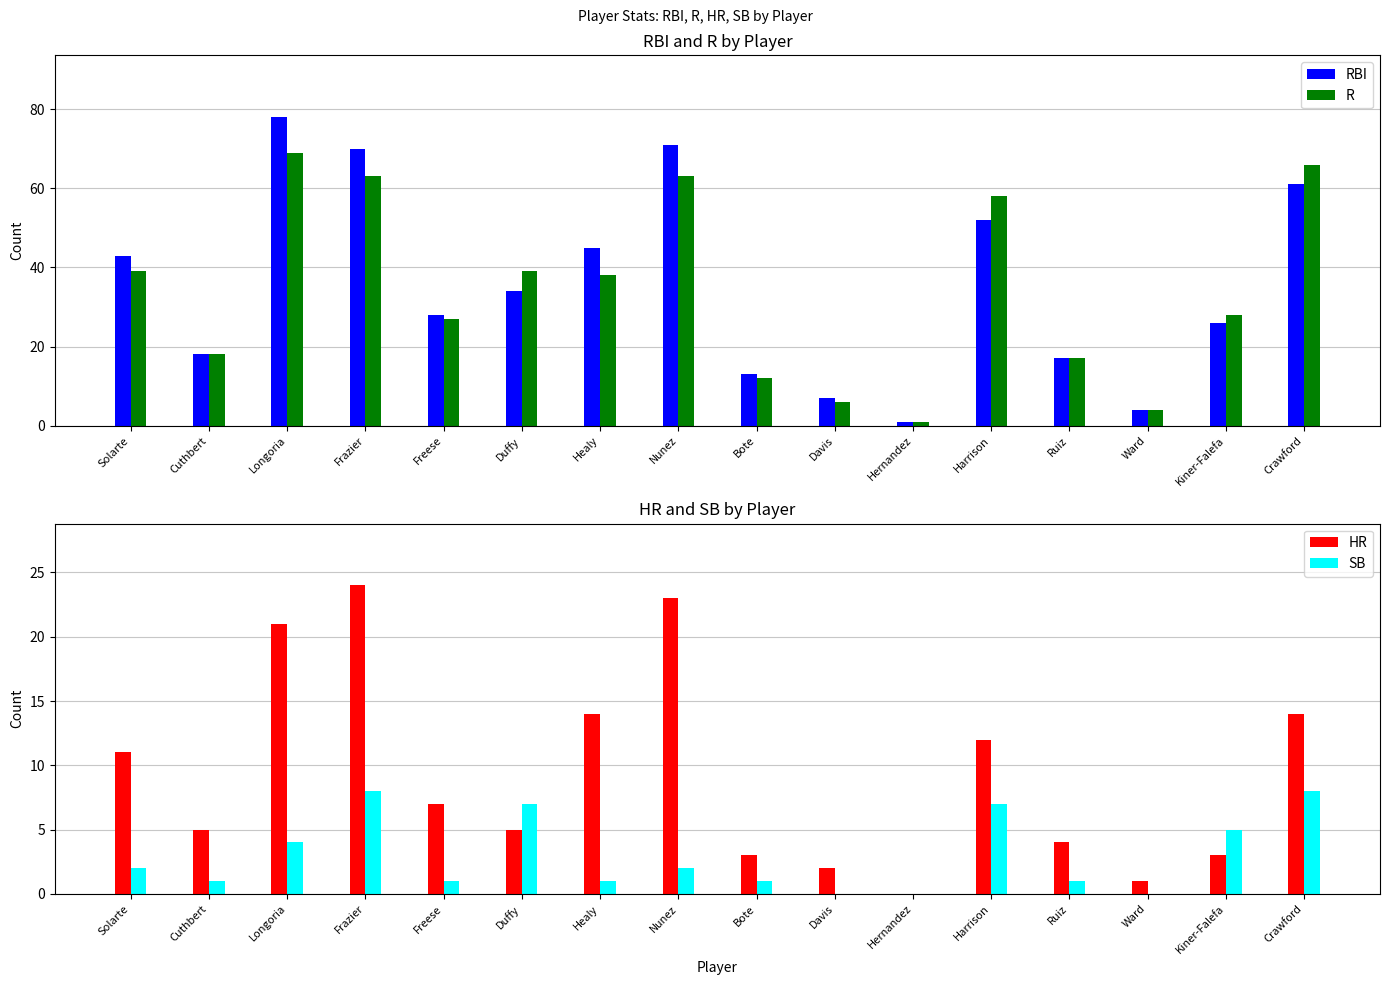

What are all the series names shown in the legend?

RBI, R, HR, SB